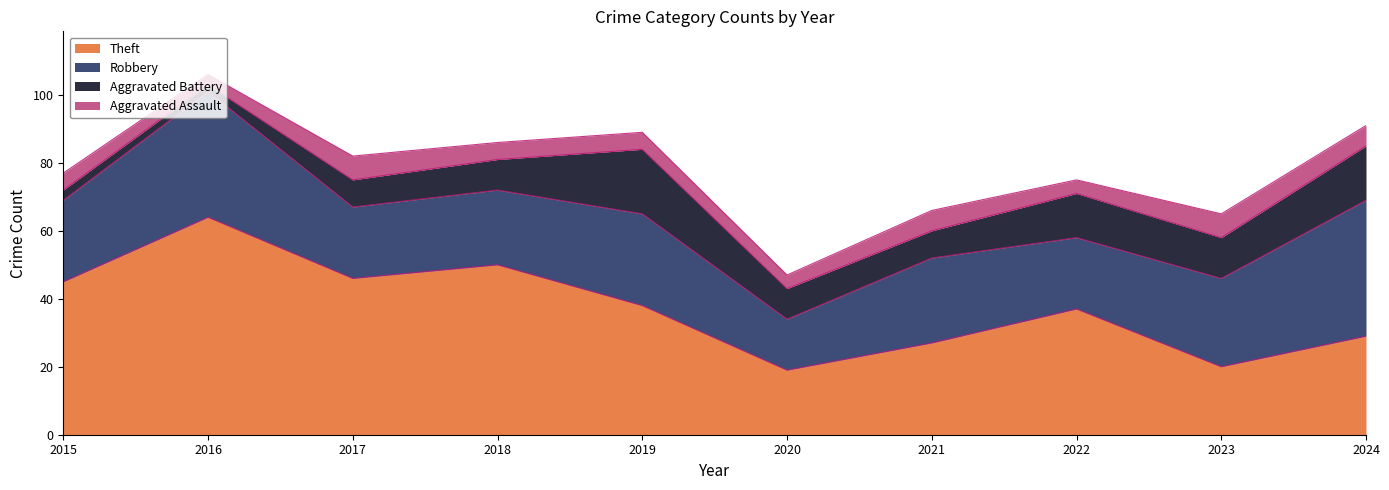

Which series has the widest spread of values?

Theft